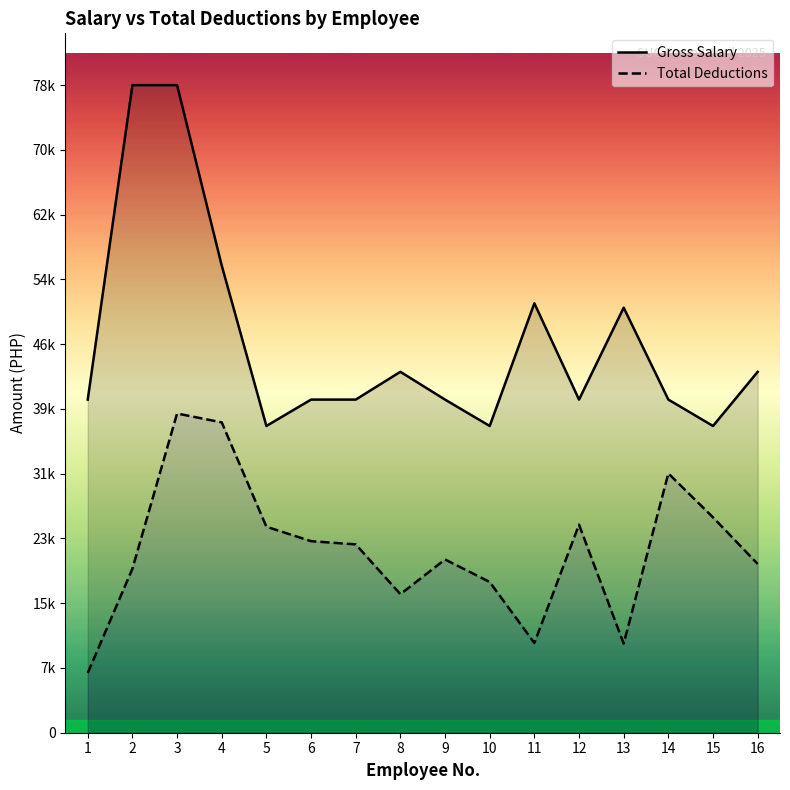

What is the value of the Total Deductions point at the 11th from the left?

10831.0